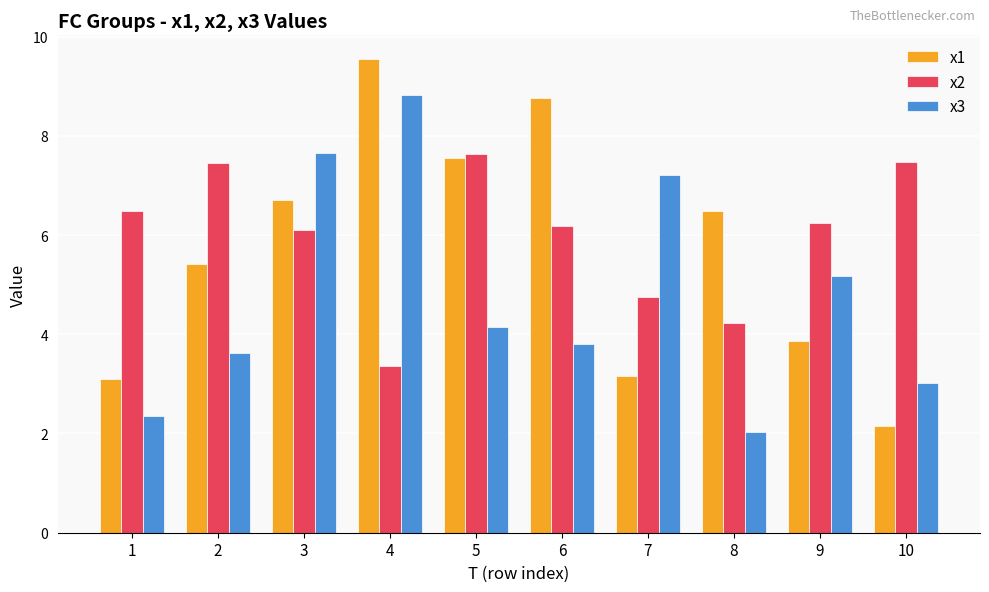

List the series in order of their peak value, lowest first.

x2, x3, x1